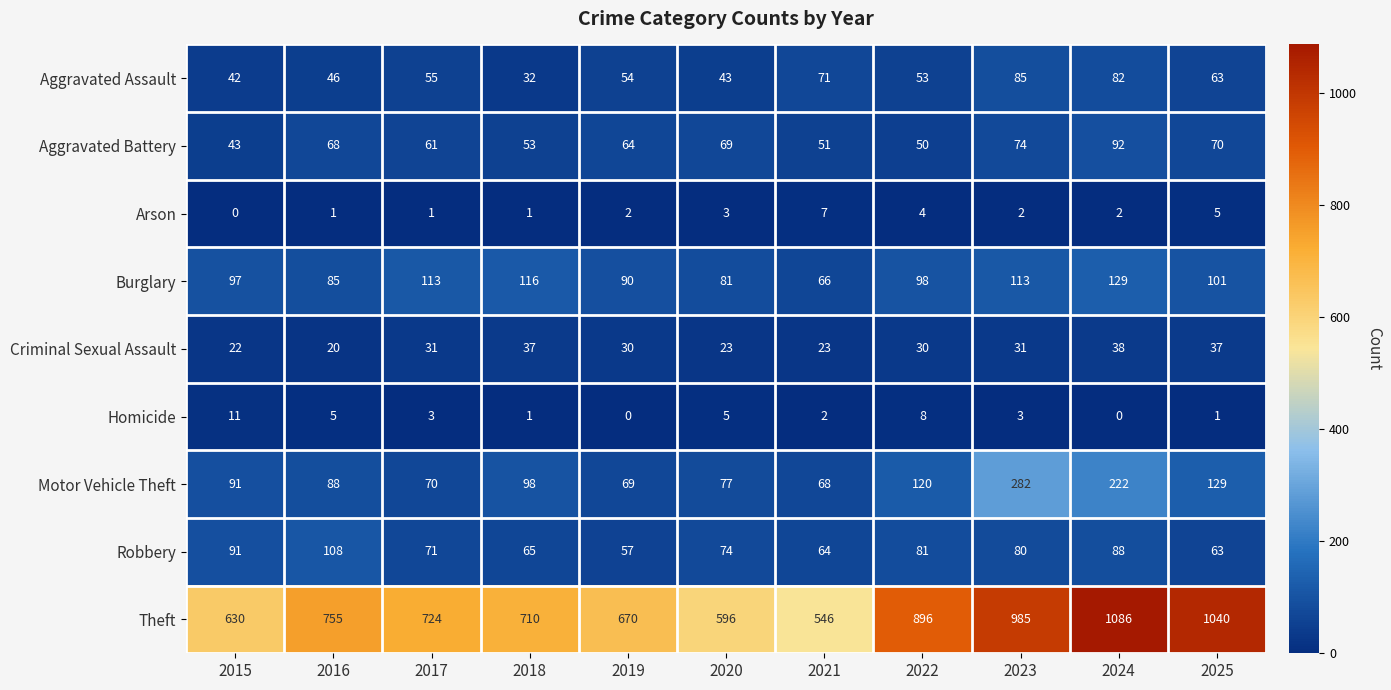

Where does the Robbery series first go above 74?

2015